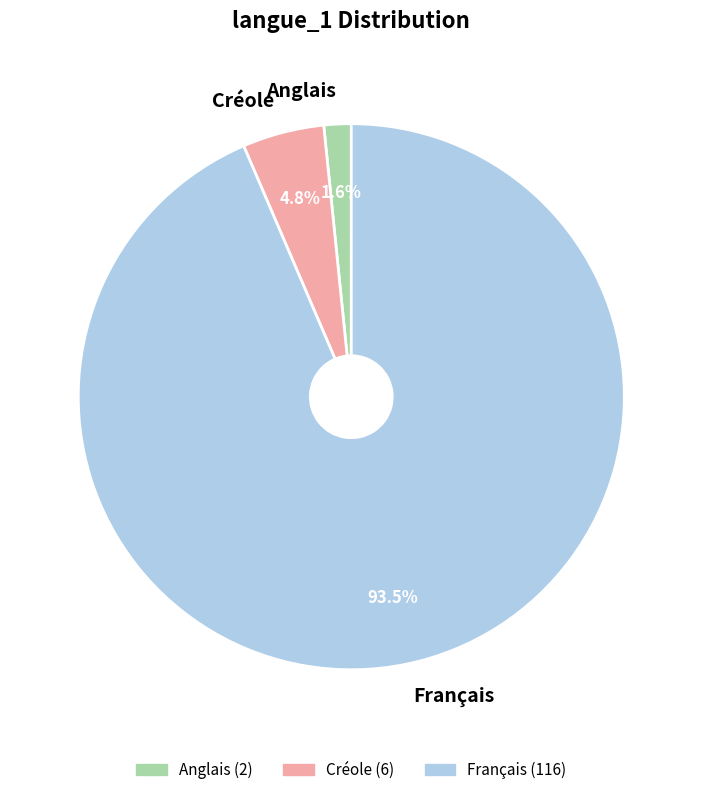

To the nearest percent, what percentage of the pie is Anglais?

2%